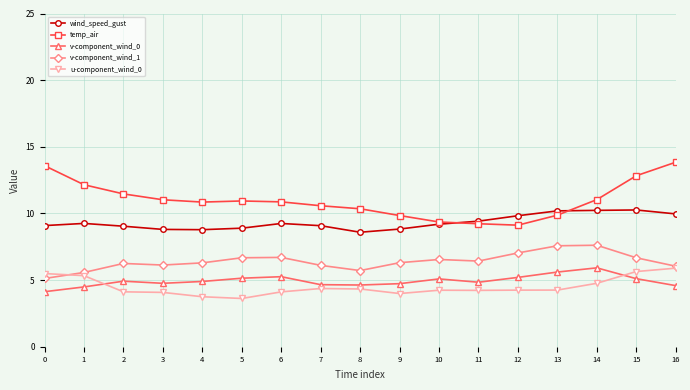

What is the value of the temp_air point at the 9th from the left?

10.3